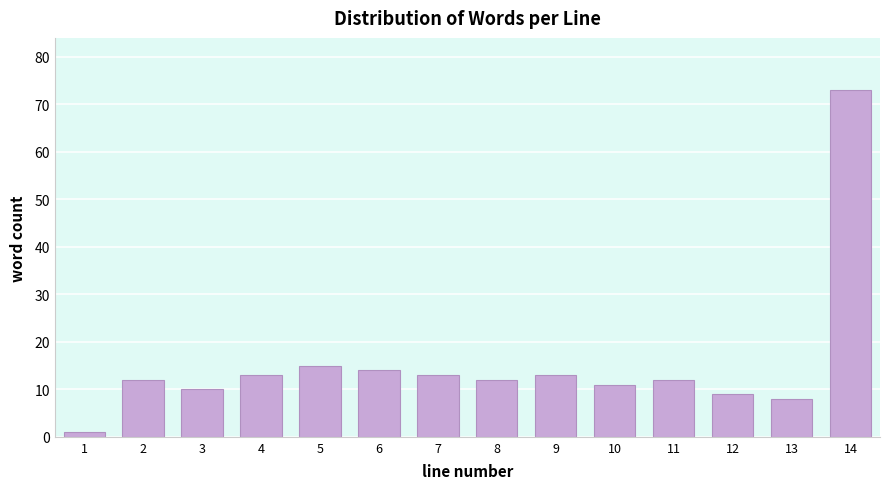

Reading left to right, transcribe all the data shown in this chart.

1	12	10	13	15	14	13	12	13	11	12	9	8	73